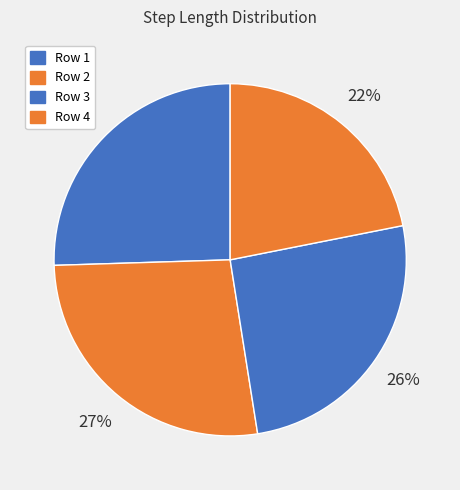

To the nearest percent, what is the difference between the largest and smallest slice percentages?

5%